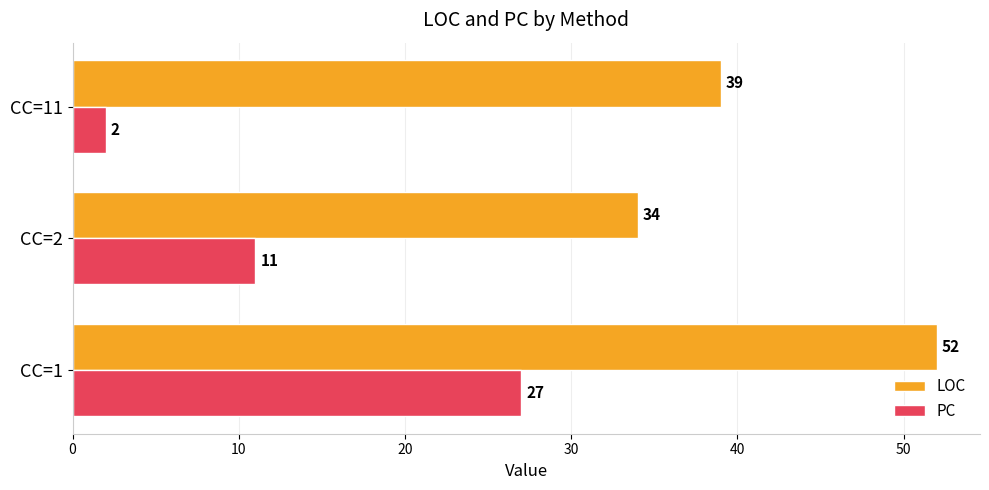

What is the sum of all PC values?

40